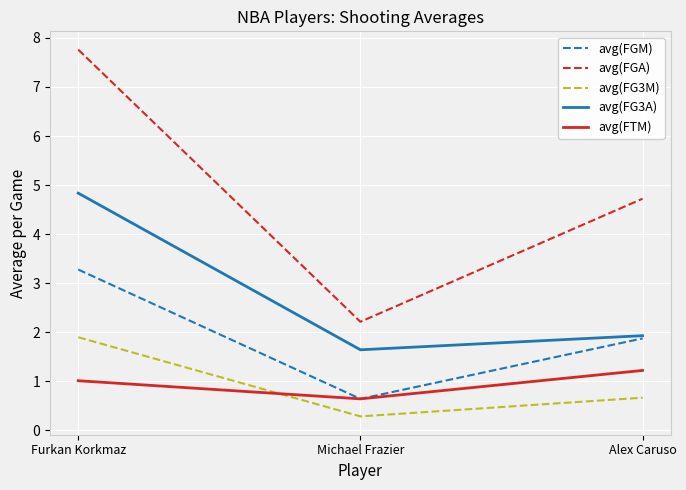

At how many categories does at least one series exceed 1?

3